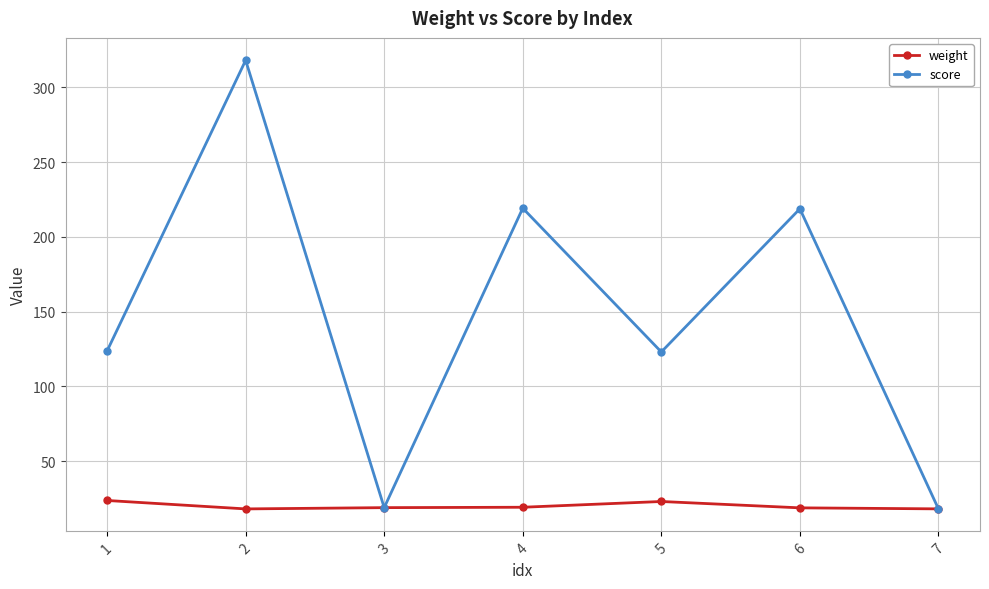

Which series has the largest range (max minus min)?

score